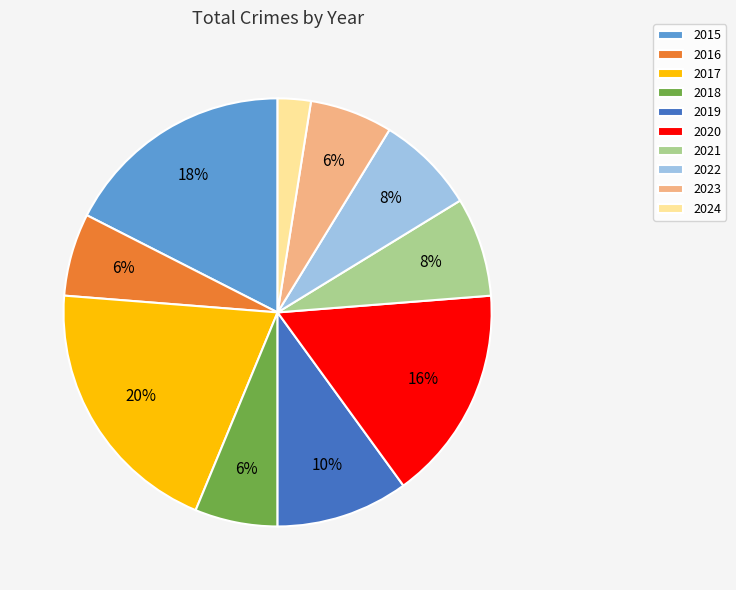

How many slices are in this pie chart?

10